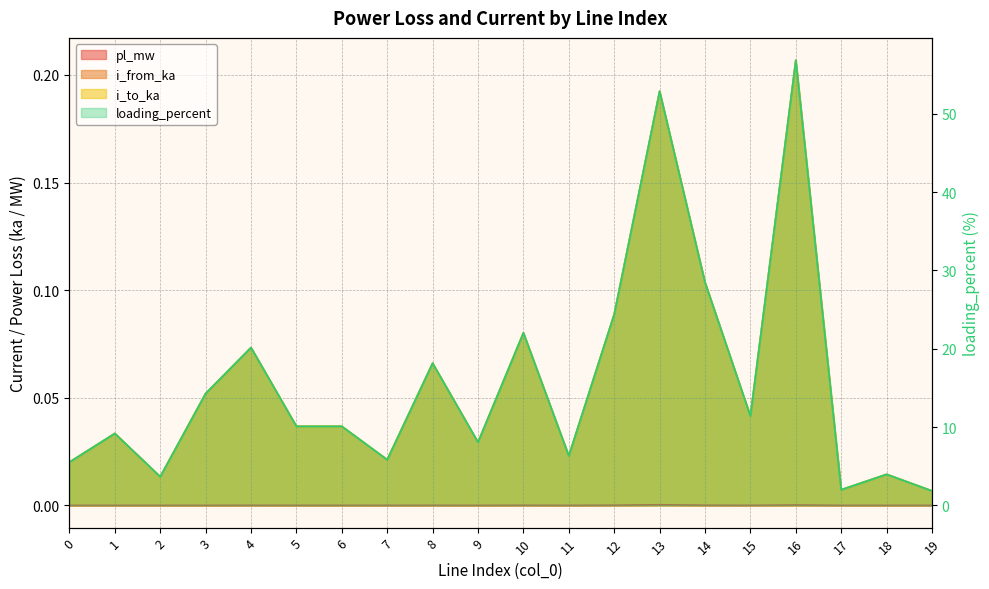

How many categories are shown in the chart?

20